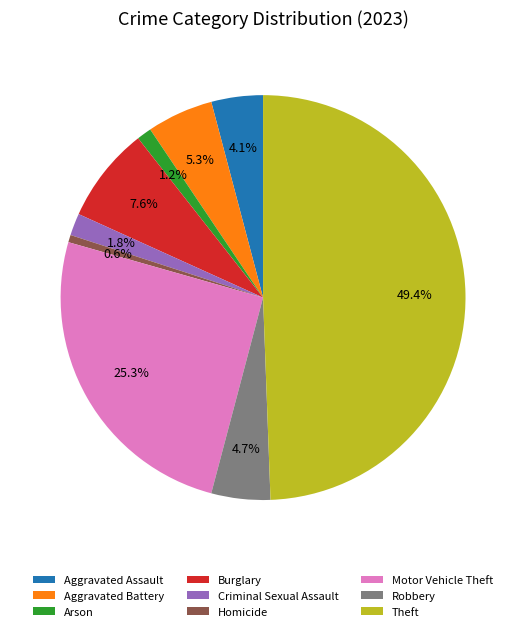

How many segments does this pie chart have?

9